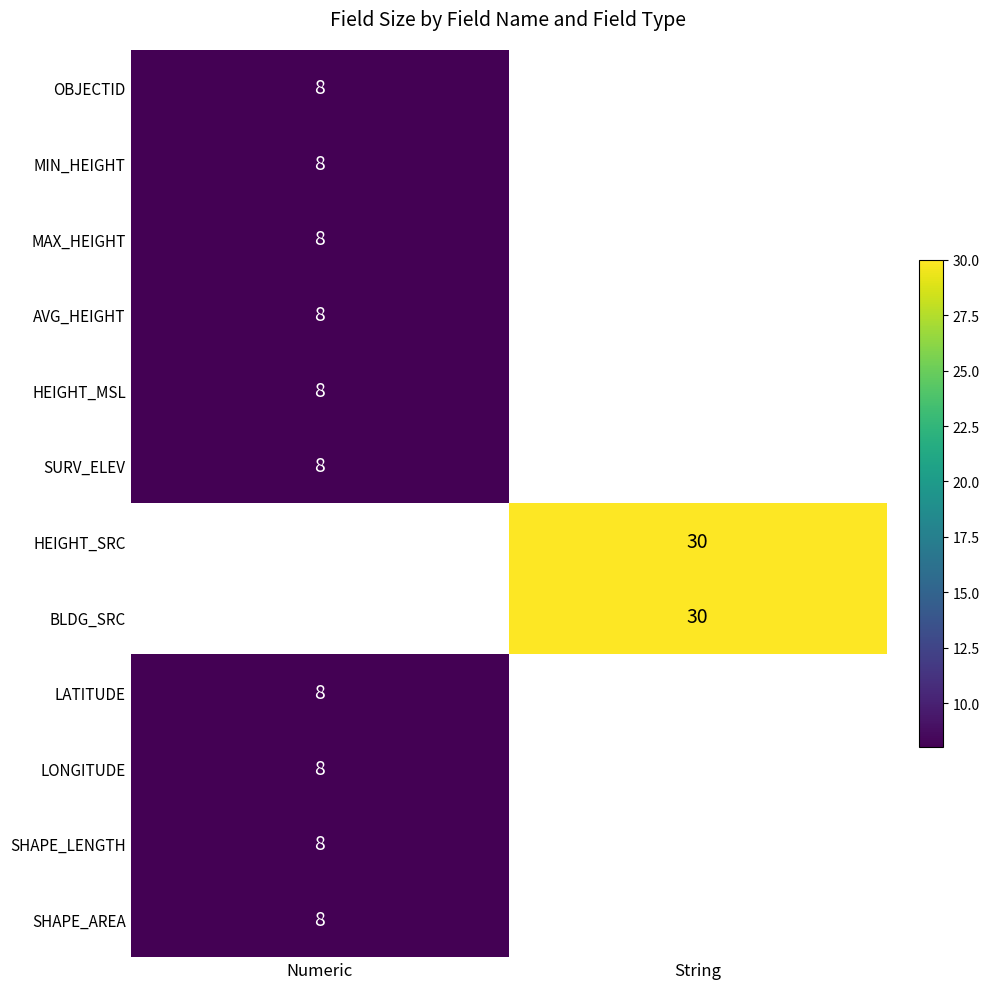

Is it true that BLDG_SRC equals 48 at String?

False